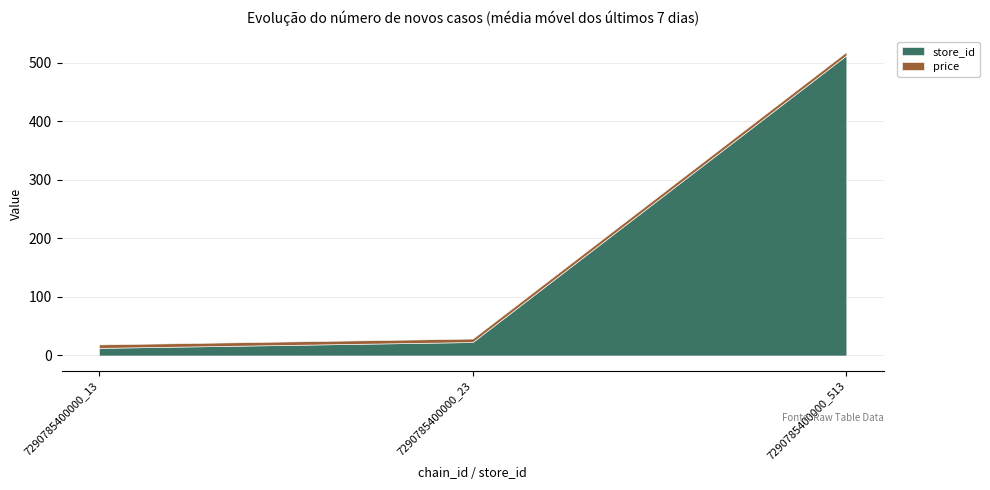

Which label corresponds to the smallest value in the chart?

7290785400000_13